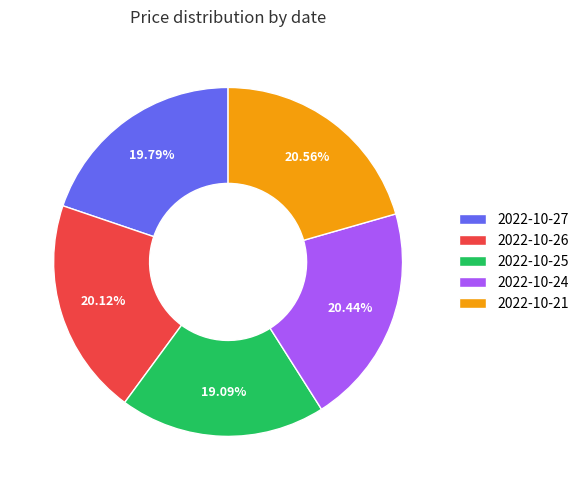

To the nearest percent, what is the combined percentage of 2022-10-26 and 2022-10-24?

41%